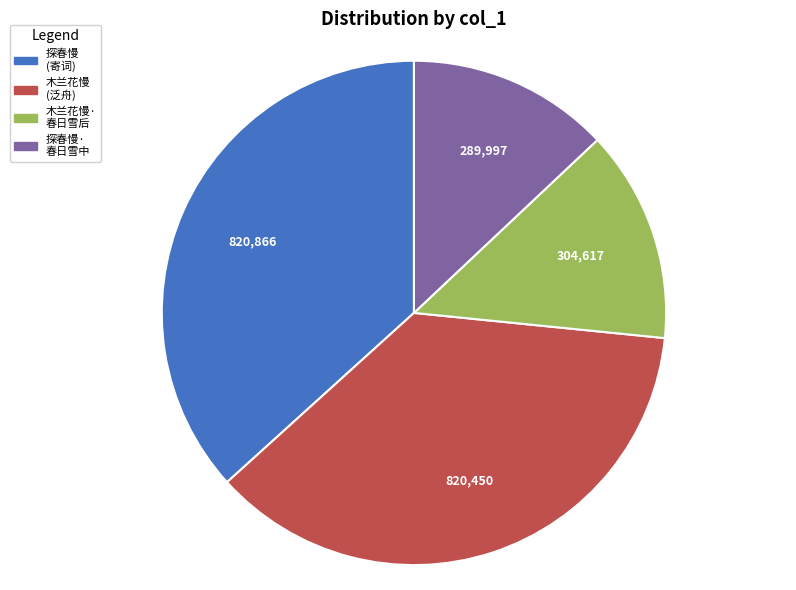

Does any single category account for the majority?

No